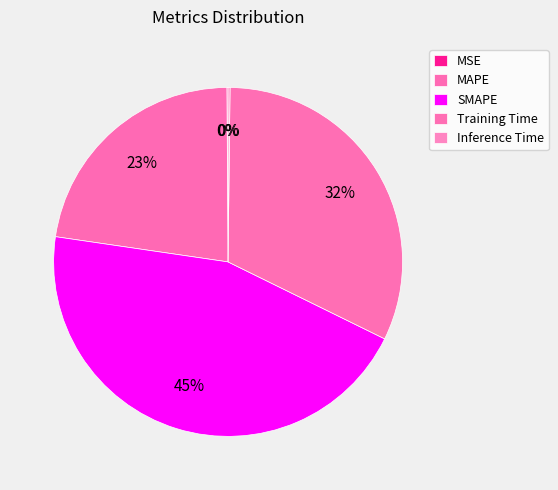

Rank the categories by value from highest to lowest.

SMAPE, Training Time, MAPE, Inference Time, MSE